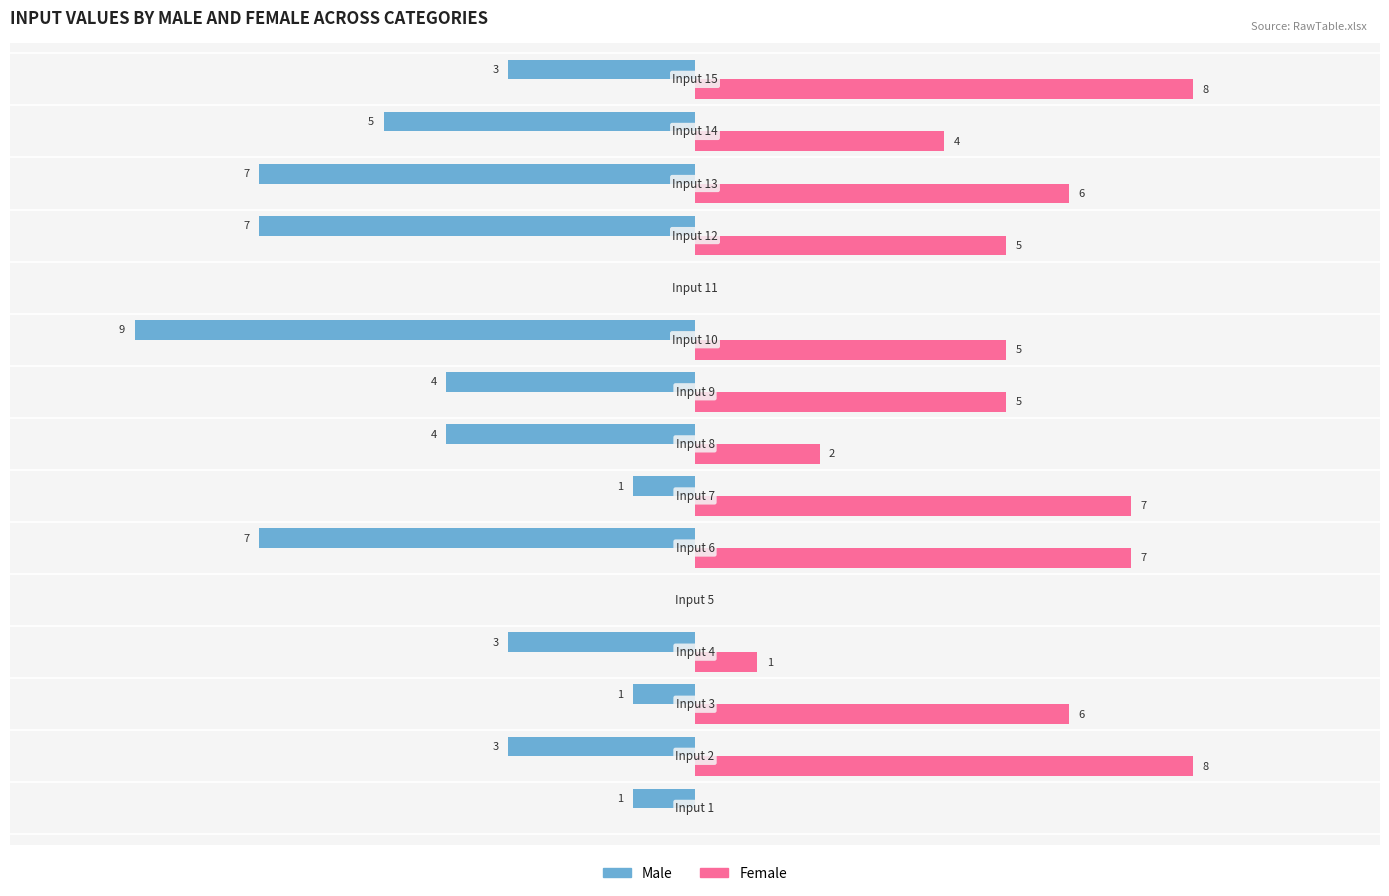

What are all the series names shown in the legend?

Male, Female